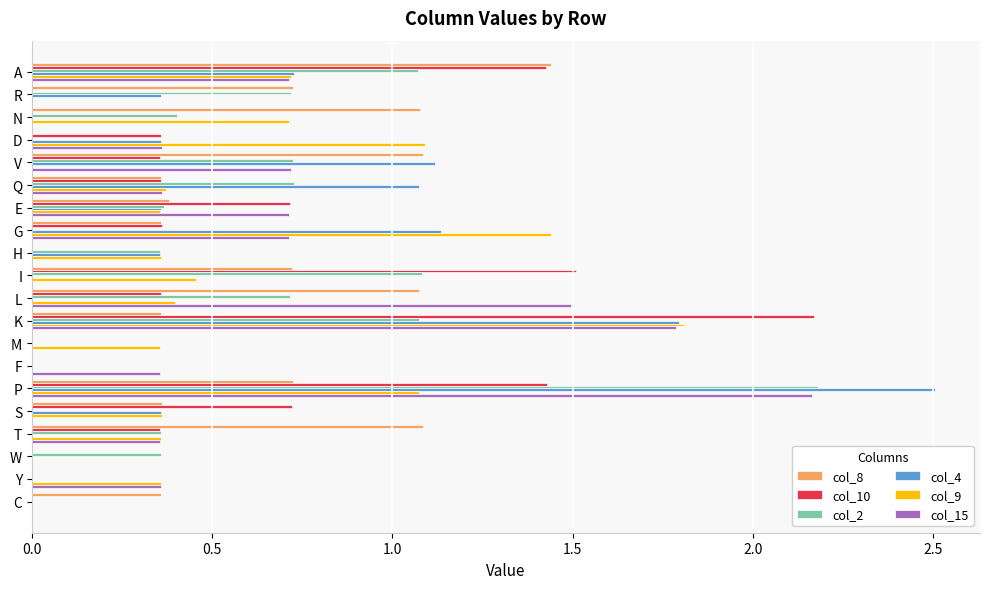

Is the value of col_10 at E greater than the value of col_4 at R?

Yes